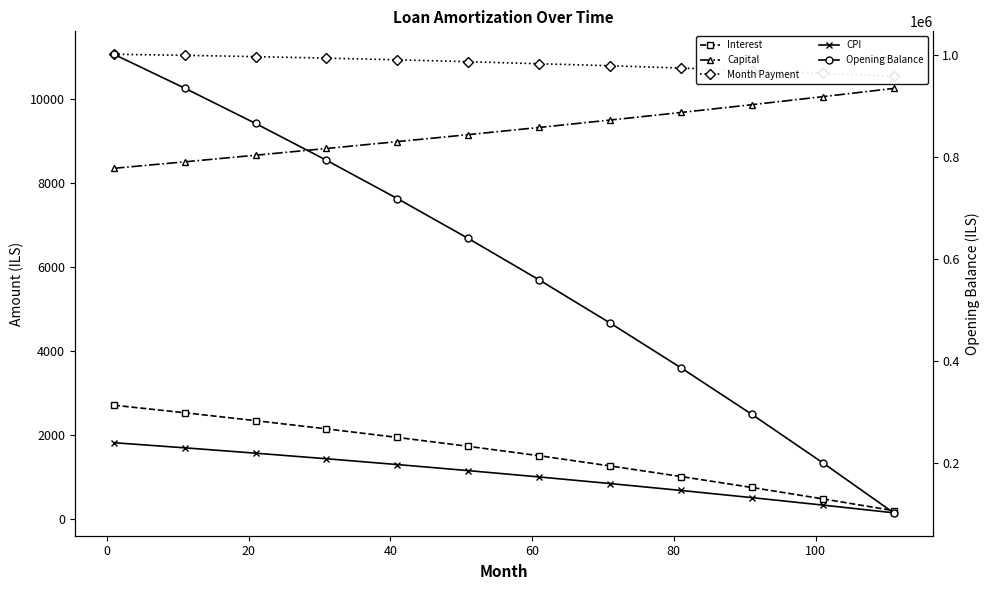

The value of Capital at 11 is 5951.4. True or false?

False